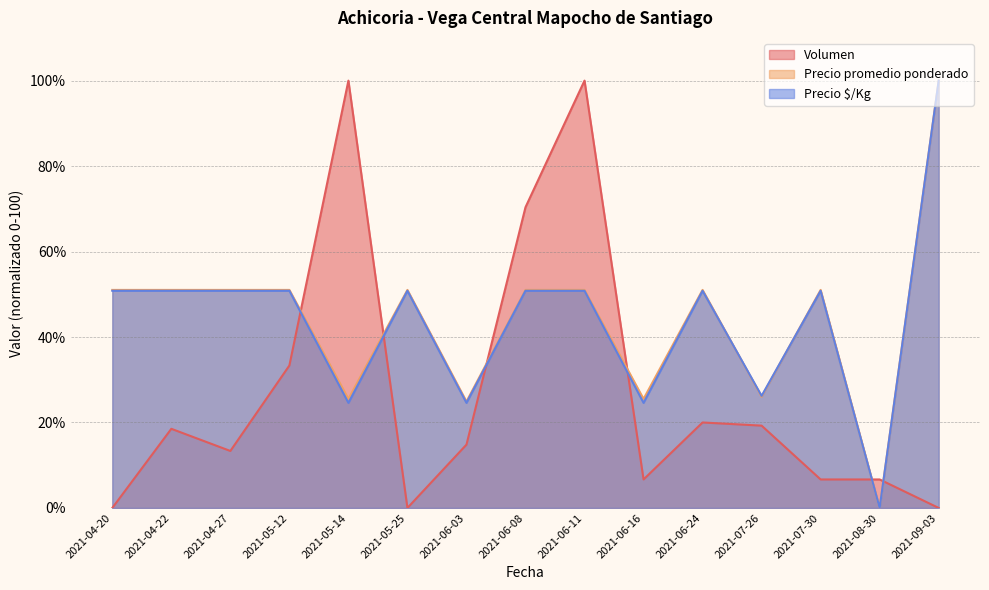

At which category does Volumen reach its first local valley?

2021-04-27